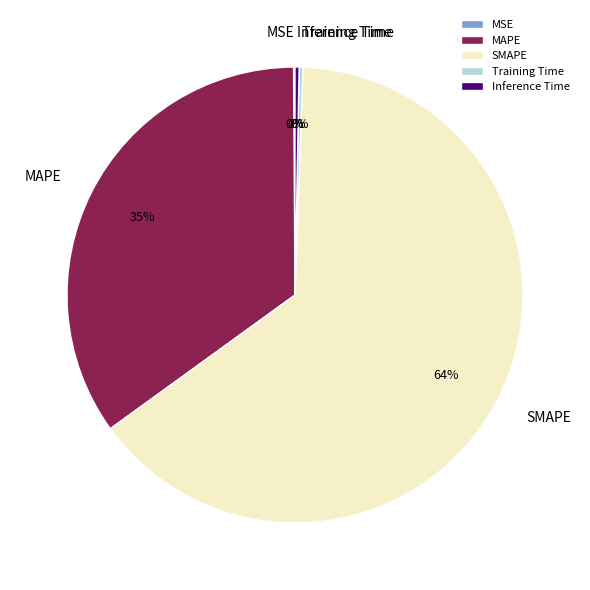

True or false: MAPE accounts for 43% of the total.

False